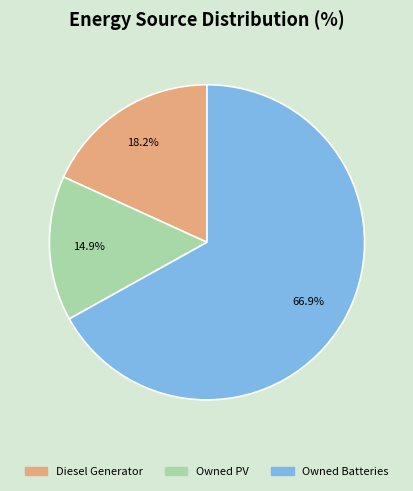

What is the smallest slice in the pie chart?

Owned PV